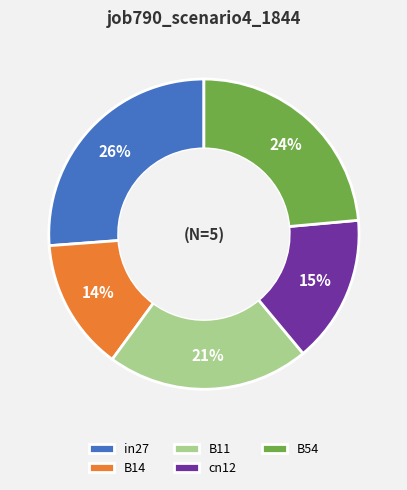

Is the sum of B54 and B14 greater than half?

No